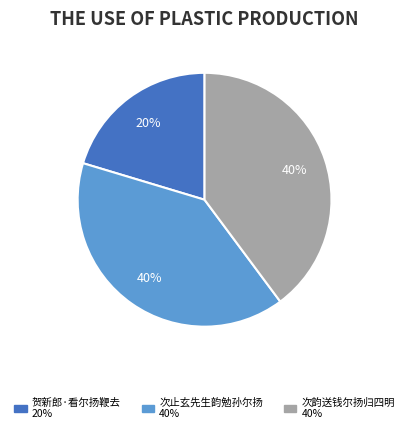

Is there any slice that represents more than half of the pie?

No